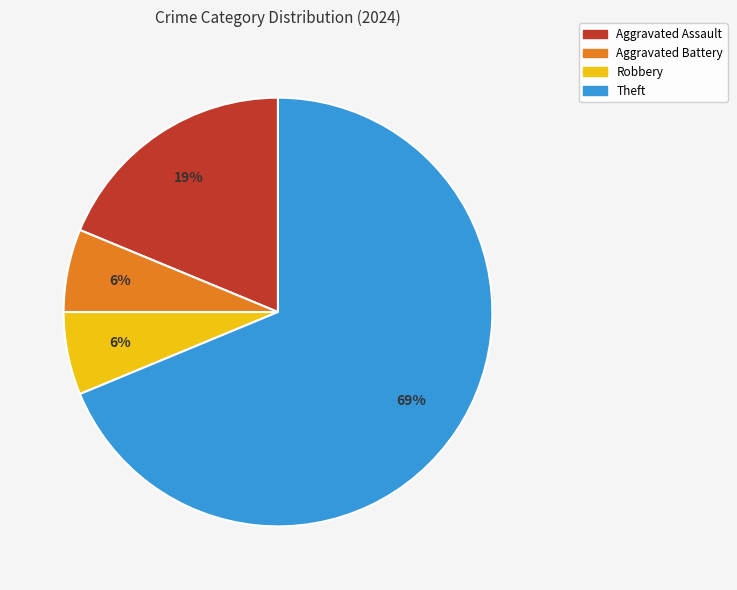

Between Robbery and Aggravated Assault, which is larger?

Aggravated Assault